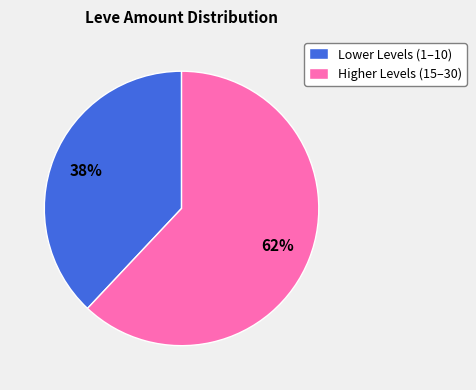

How many slices are in this pie chart?

2